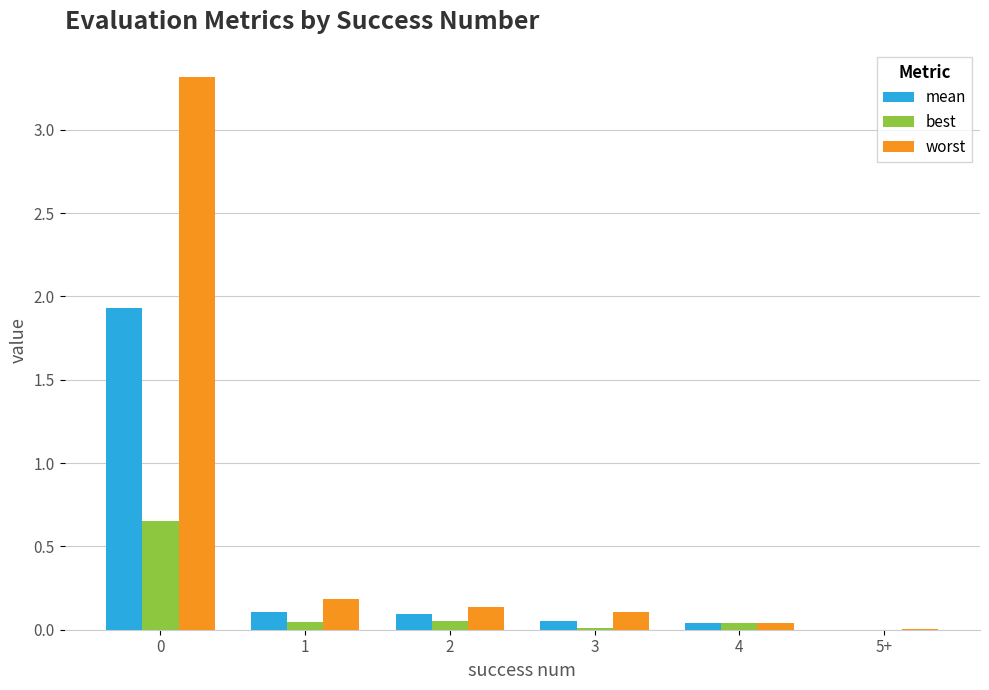

Is it true that worst equals 3.3 at 0?

True